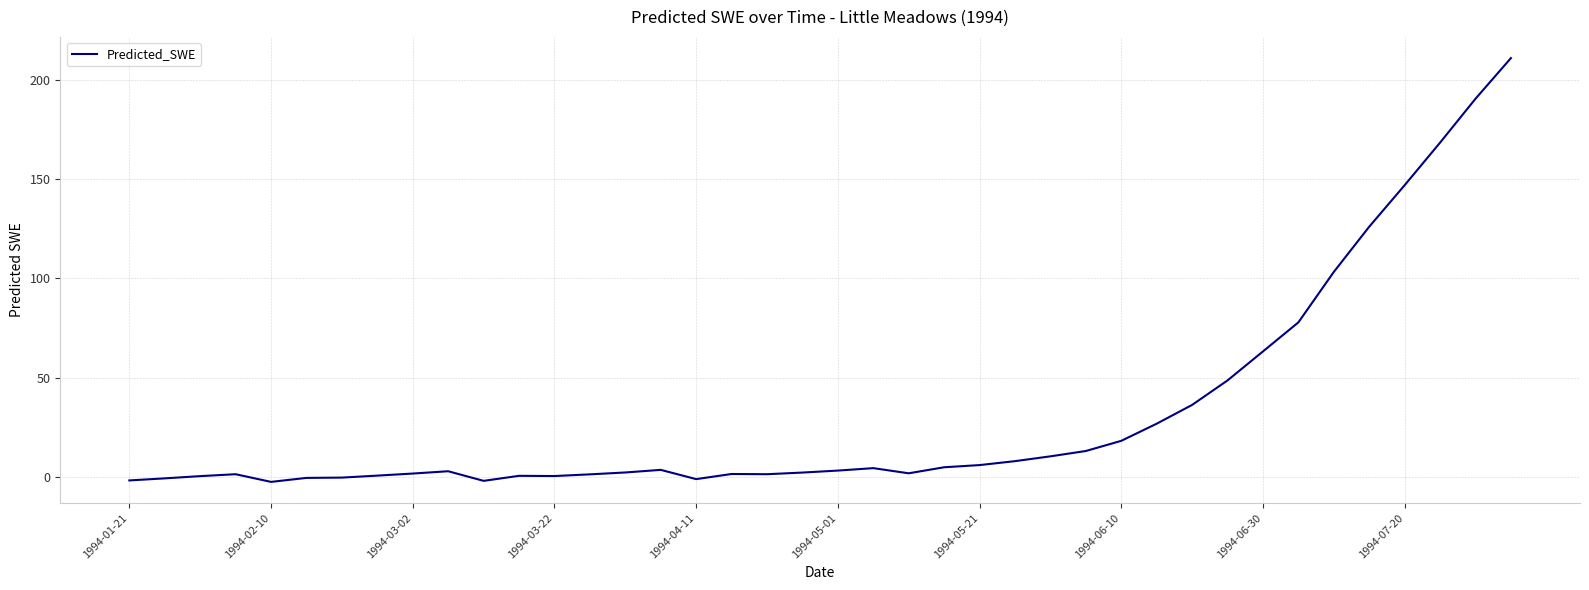

What is the maximum value shown in the chart?

210.8